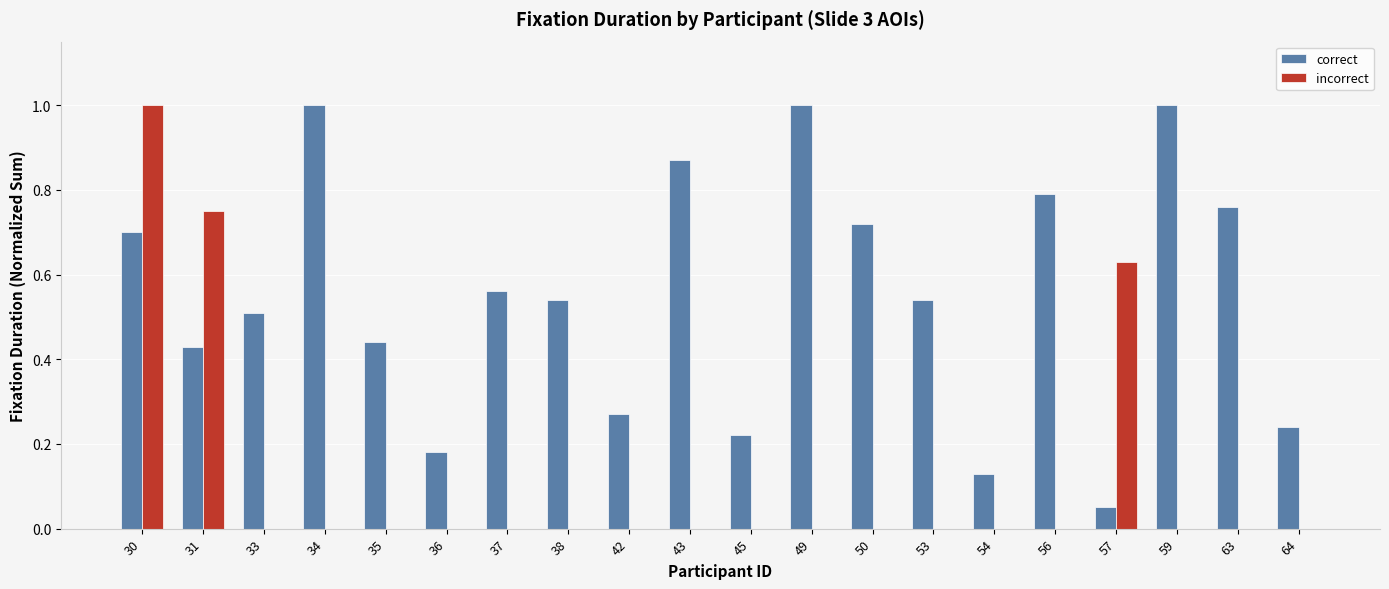

At which label does incorrect reach its peak?

30